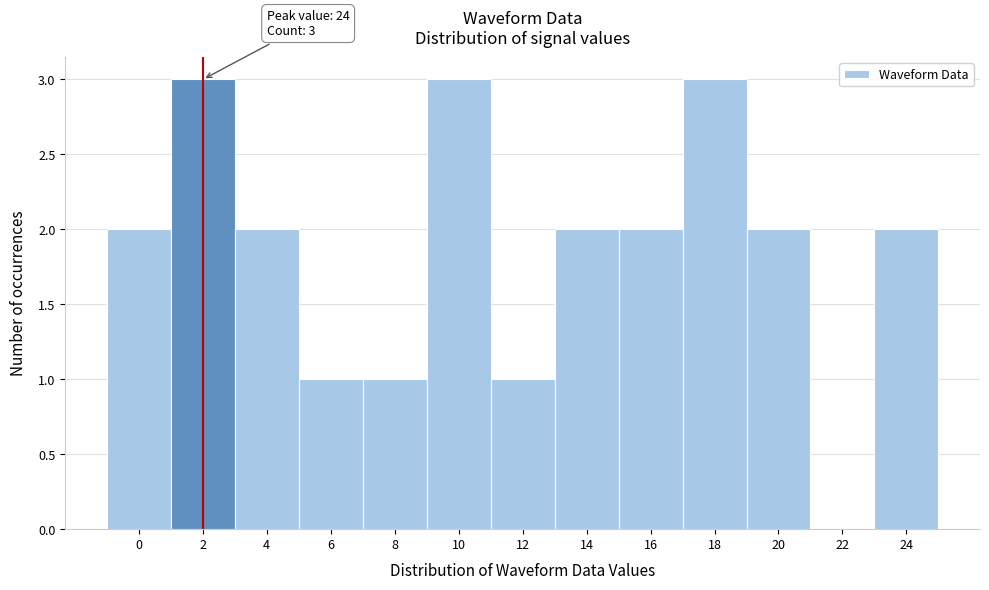

Reading right to left, extract all data points from this chart.

24=2	22=0	20=2	18=3	16=2	14=2	12=1	10=3	8=1	6=1	4=2	2=3	0=2